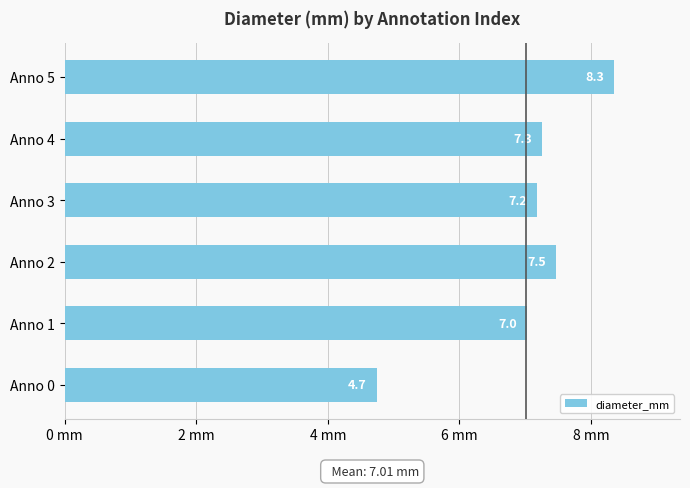

What is the difference between the maximum and second lowest values?

1.3